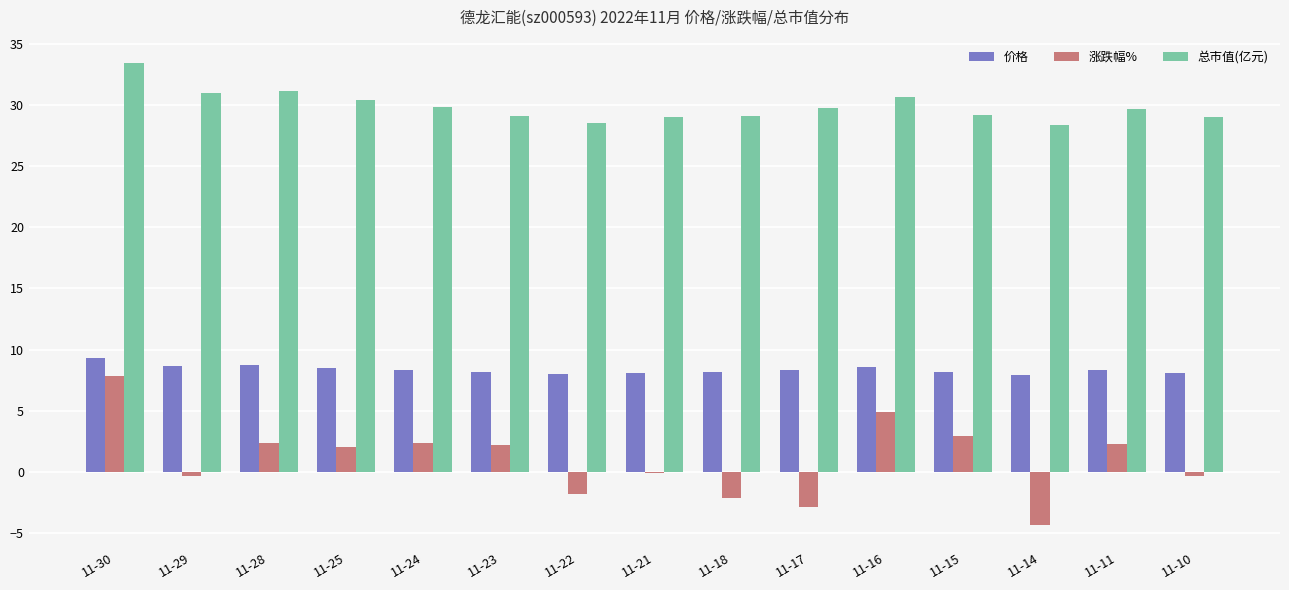

Which series has the widest spread of values?

涨跌幅%